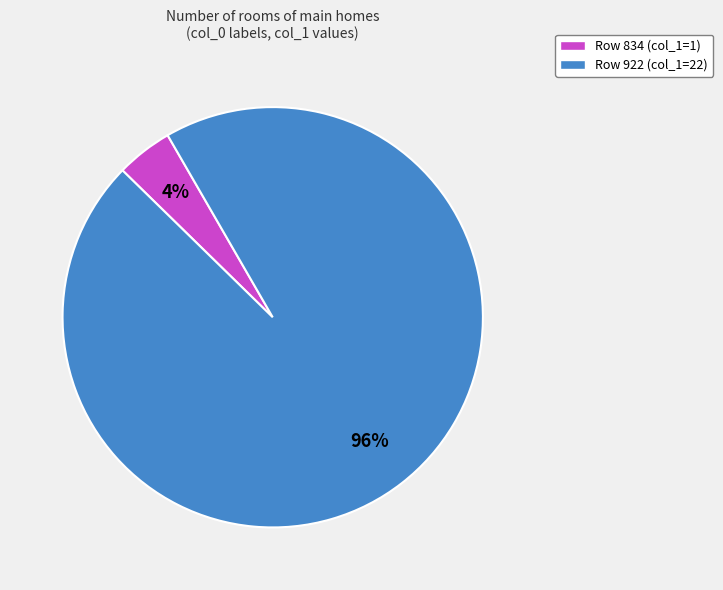

To the nearest percent, what is the average slice percentage?

50%